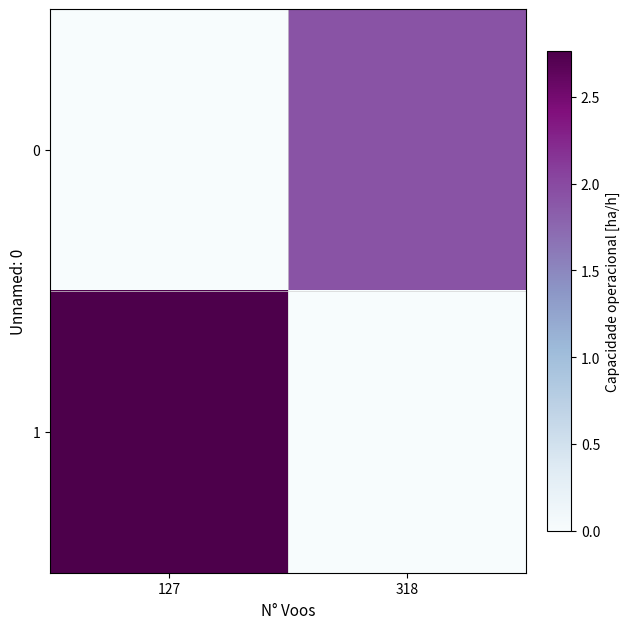

Rank the series by their average value, from lowest to highest.

0, 1